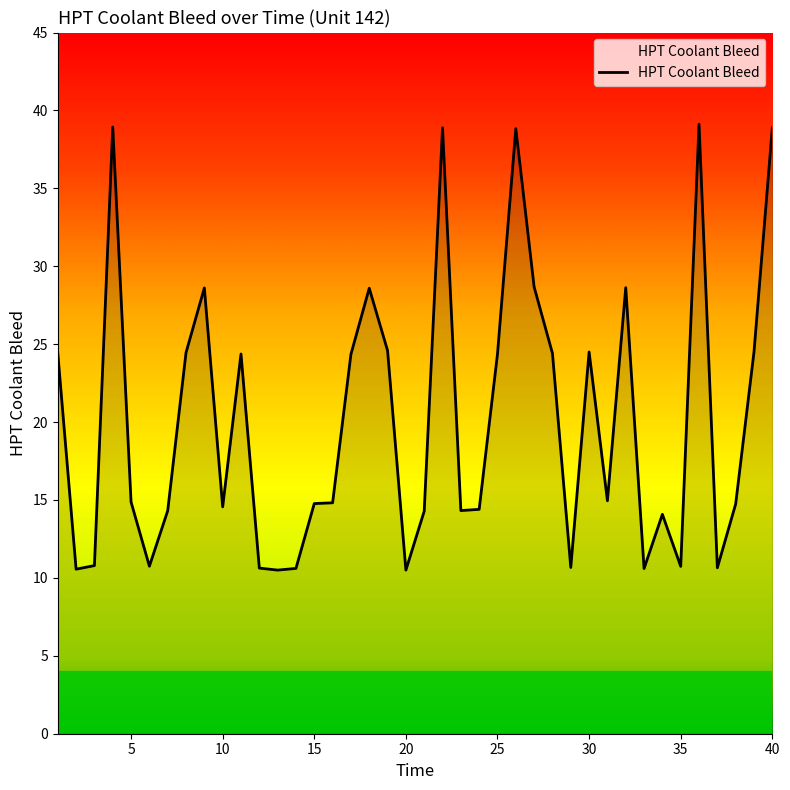

What is the minimum value shown in the chart?

10.5